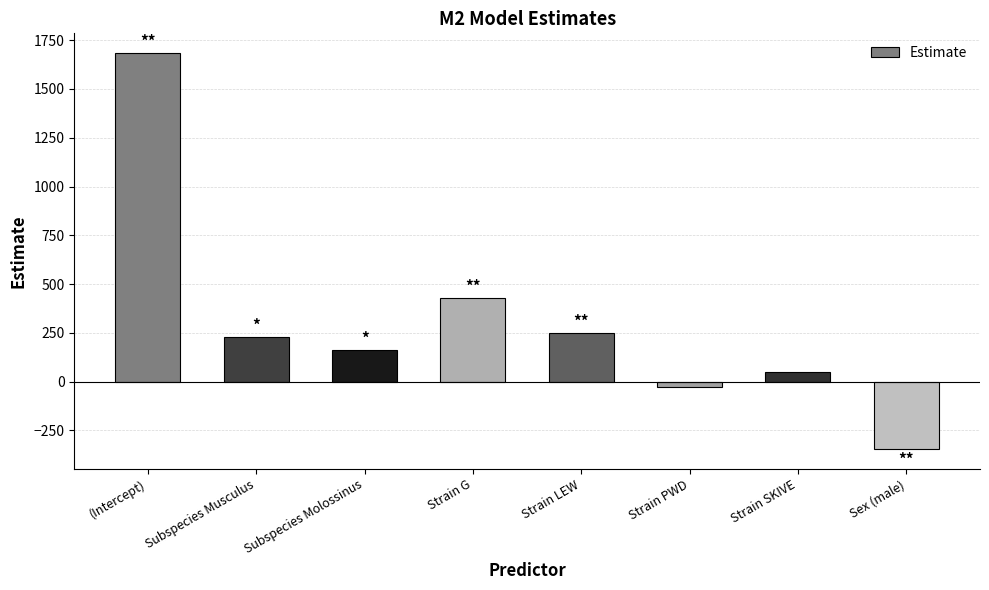

How many bars are there in total?

8